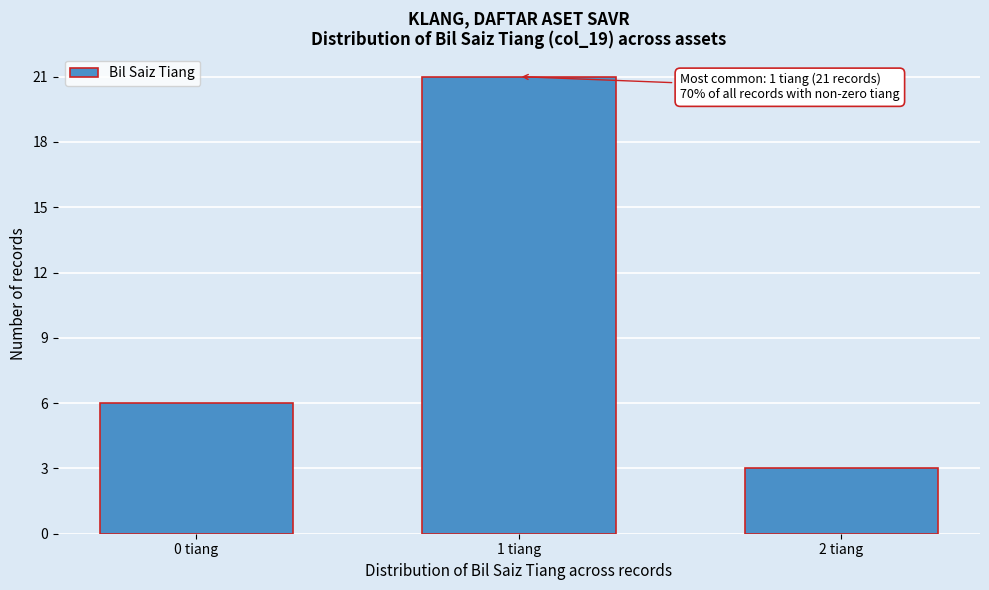

Reading right to left, extract all data points from this chart.

3	21	6